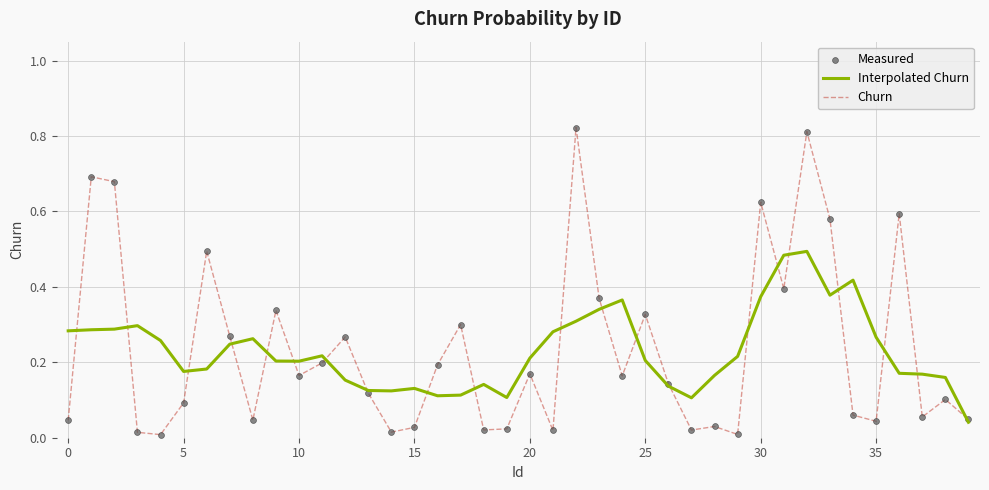

Rank the series by their maximum value, from highest to lowest.

Churn, Interpolated Churn